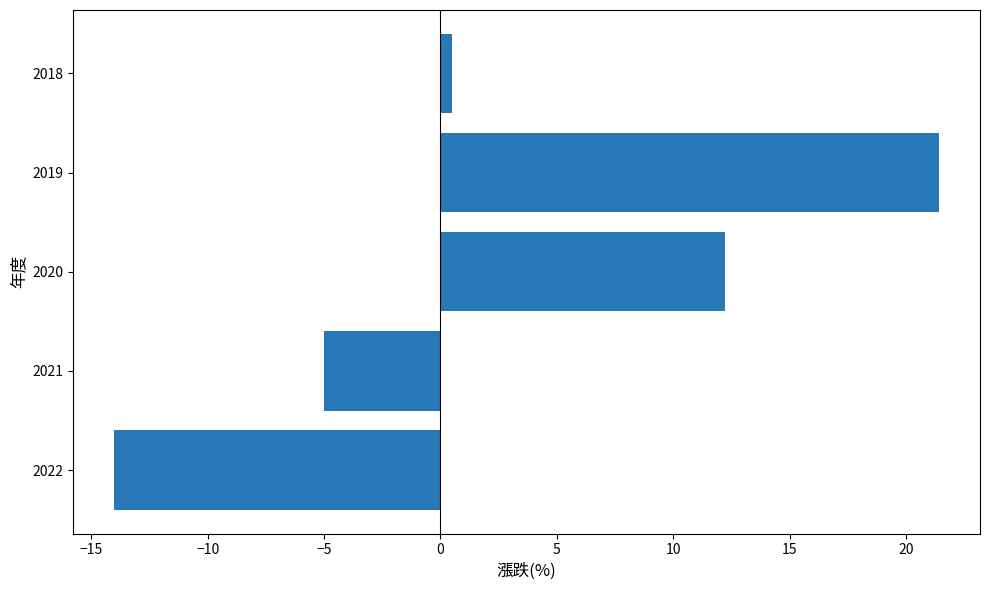

How many bars are there in total?

5